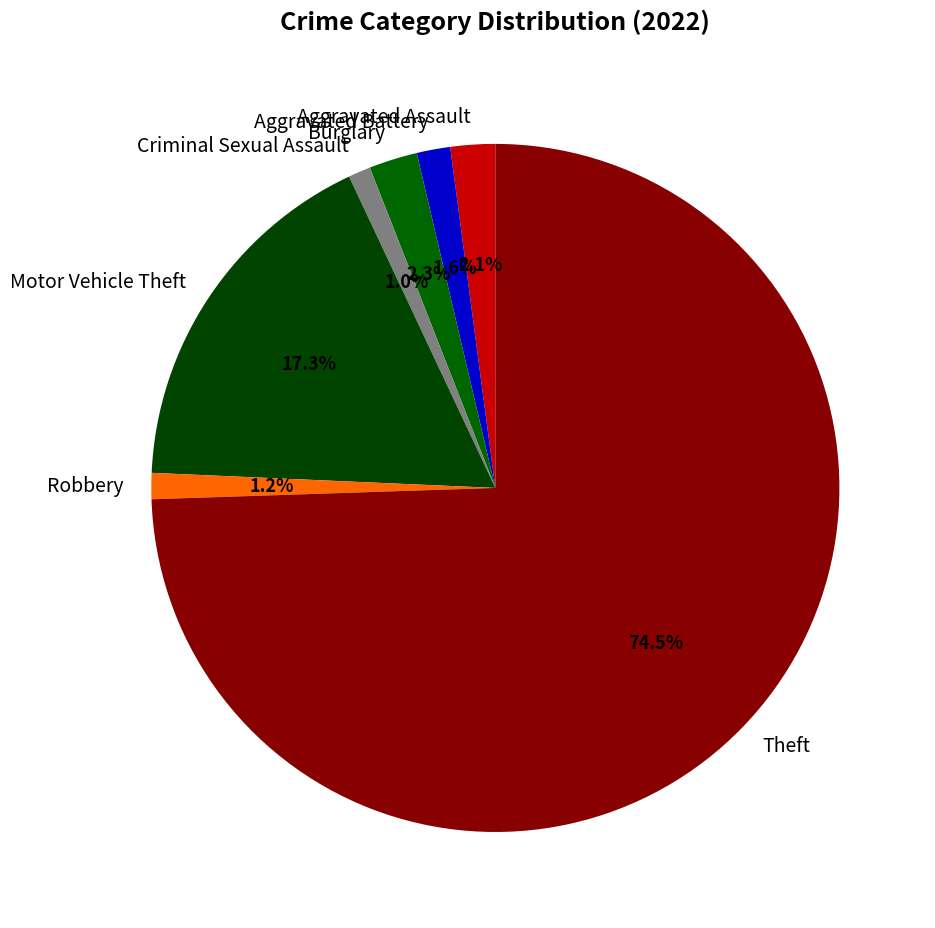

Between Aggravated Battery and Burglary, which is larger?

Burglary